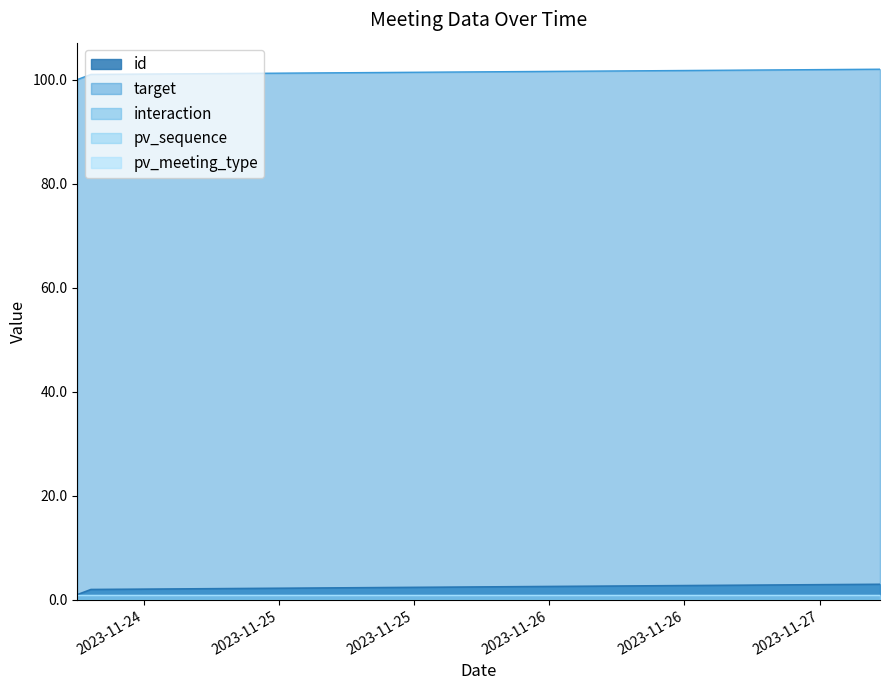

What is the spread (max minus min) of values at 2023-11-24 06:06:14?

100